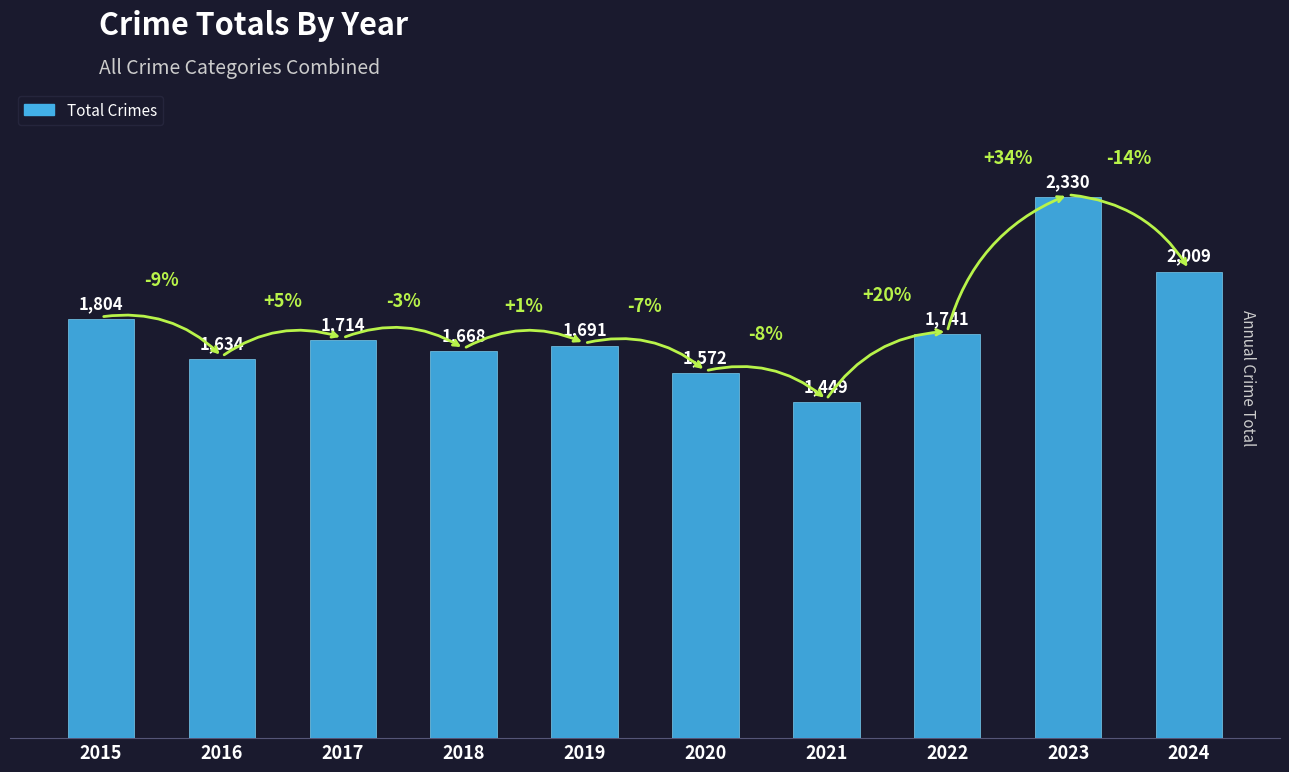

Is it true that the value at 2018 is 1668?

True